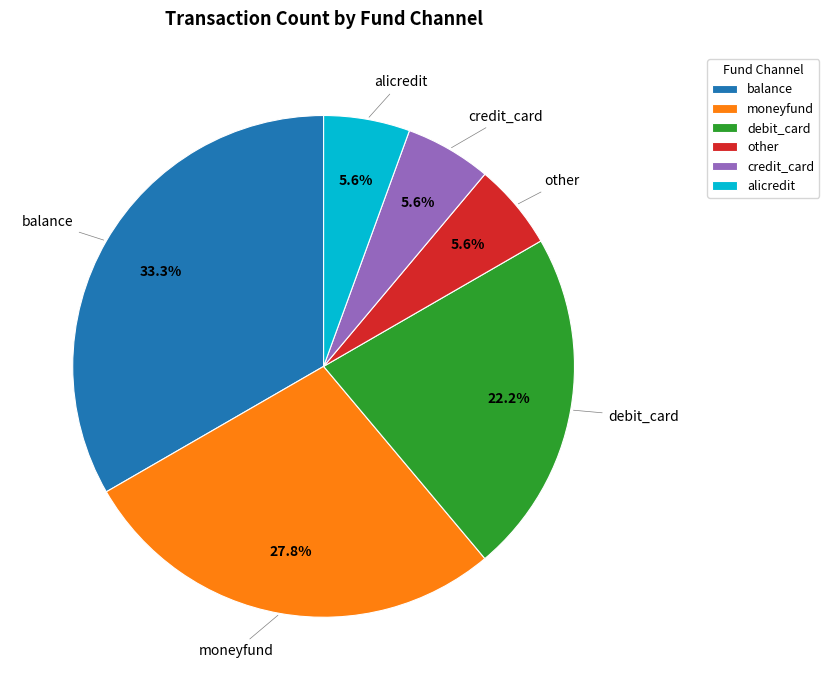

Does moneyfund represent more than half of the total?

No